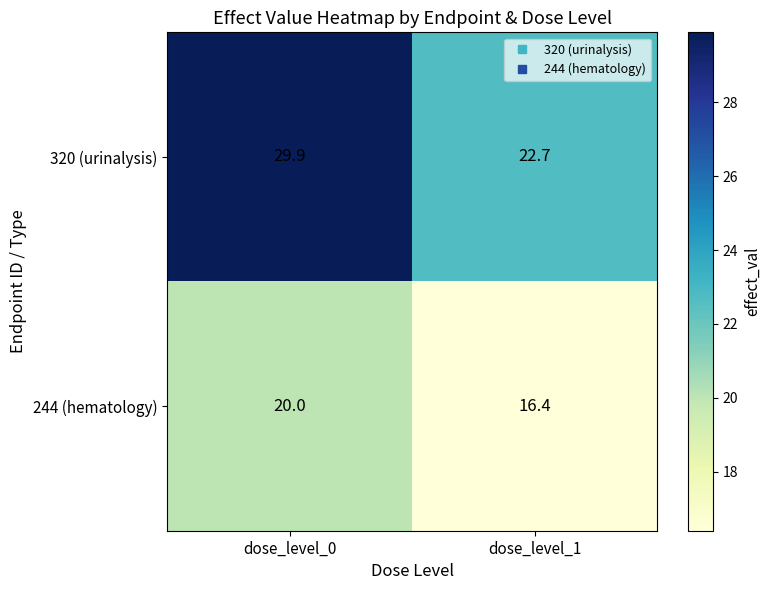

Which series has the largest range (max minus min)?

320 (urinalysis)